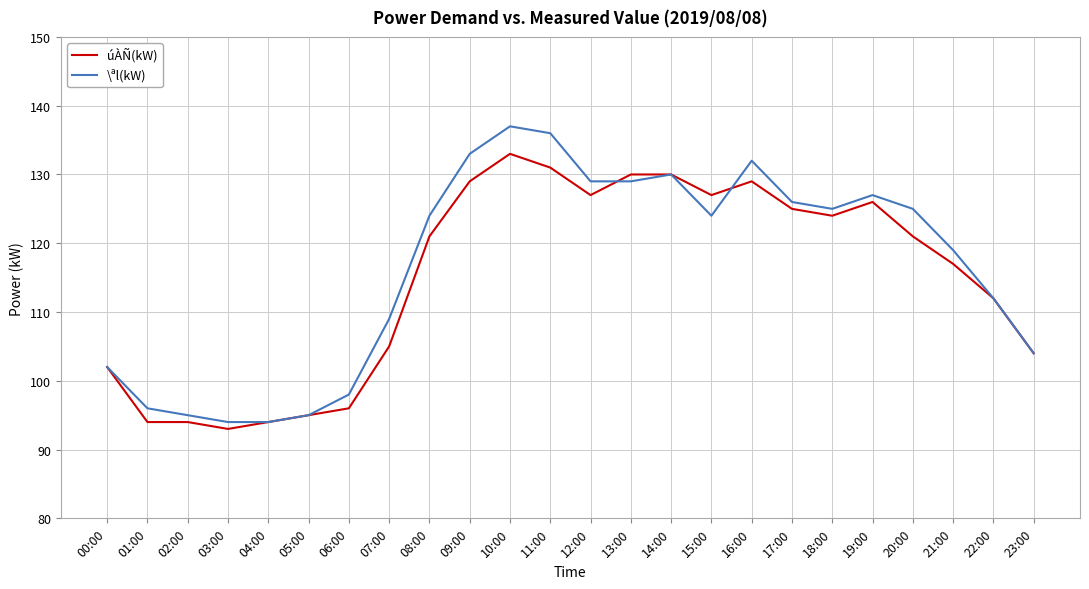

List the series in order of their overall mean, highest first.

\ªl(kW), úÀÑ(kW)